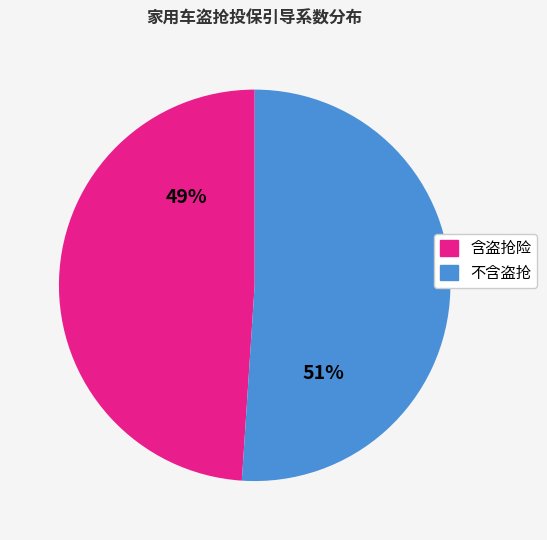

Which has a higher value, 不含盗抢 or 含盗抢险?

不含盗抢